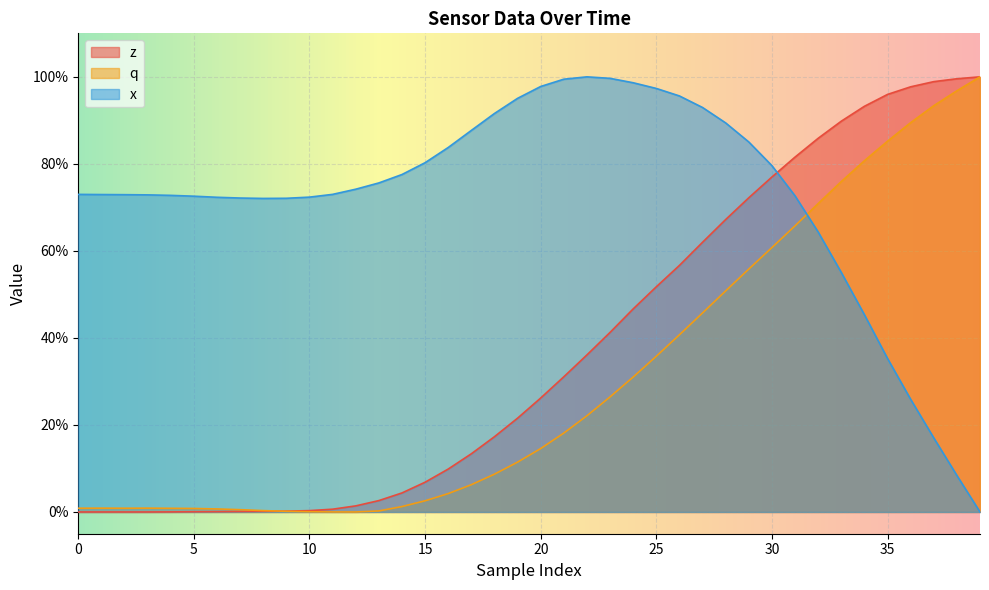

How many lines are shown in the chart?

3